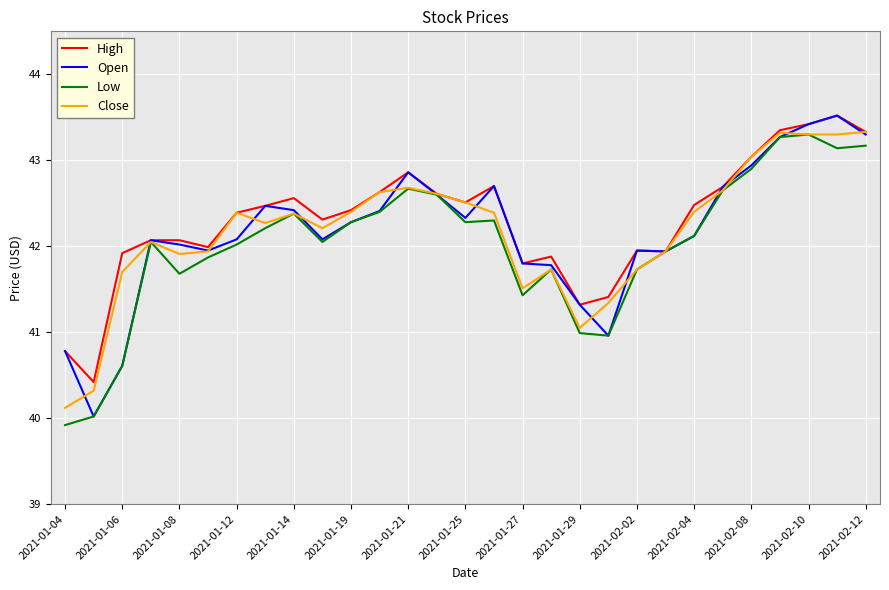

What is the minimum value for Close?

40.1